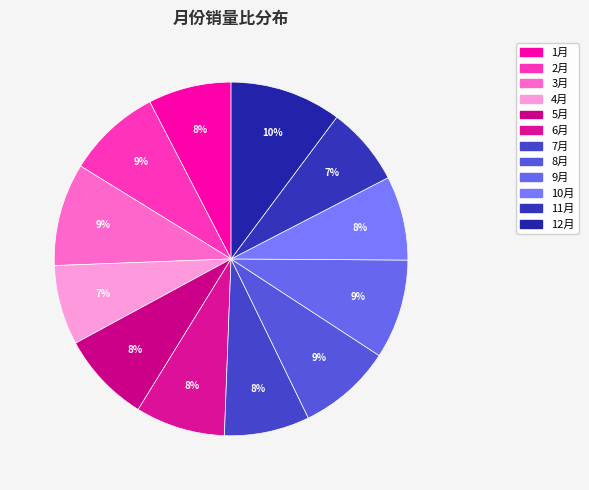

Rank the categories by value from highest to lowest.

12月, 3月, 9月, 2月, 8月, 5月, 6月, 7月, 10月, 1月, 4月, 11月